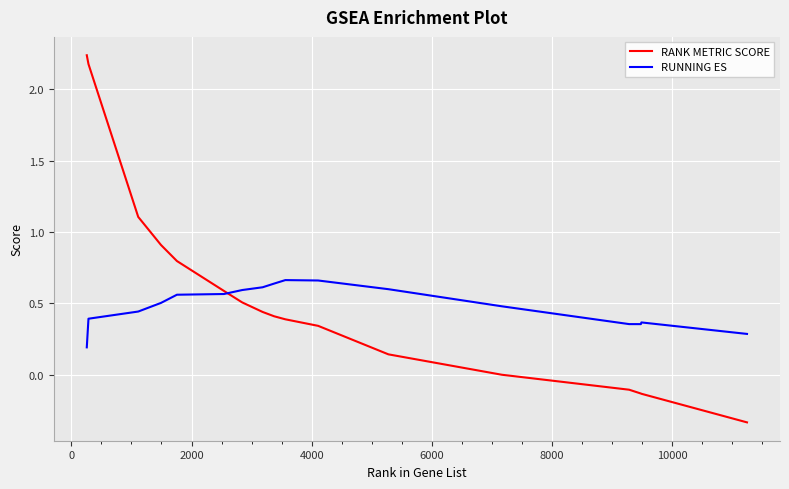

What is the sum of all RUNNING ES values?

8.3